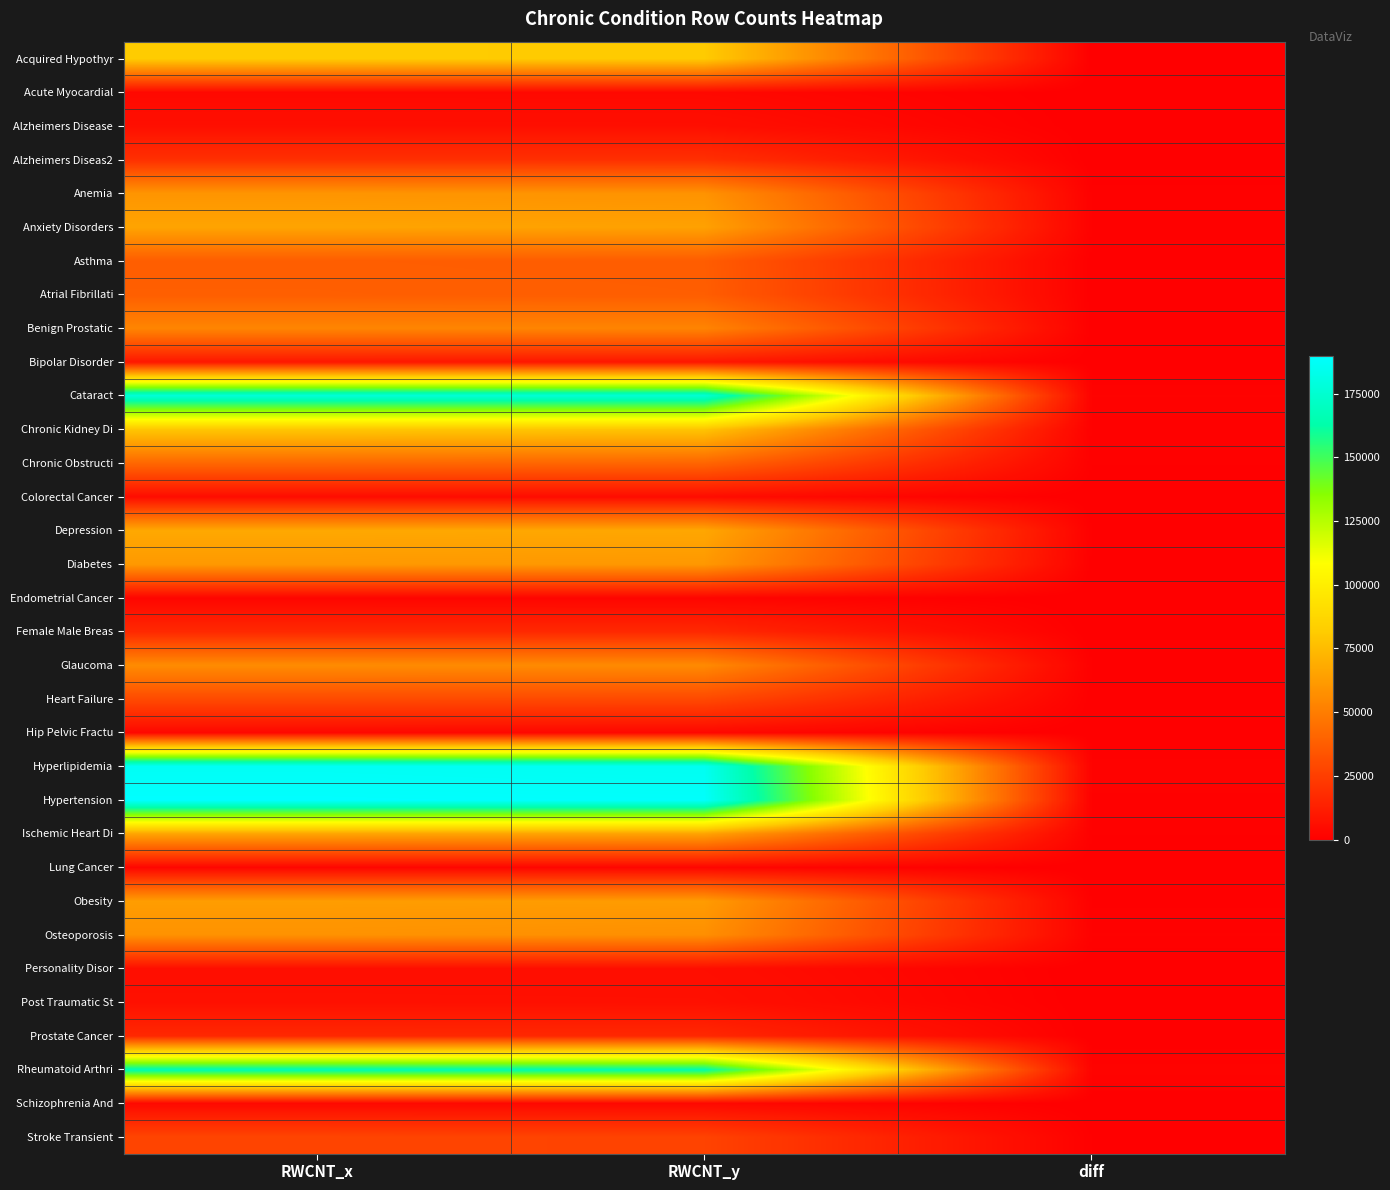

Which series has the widest spread of values?

Hypertension